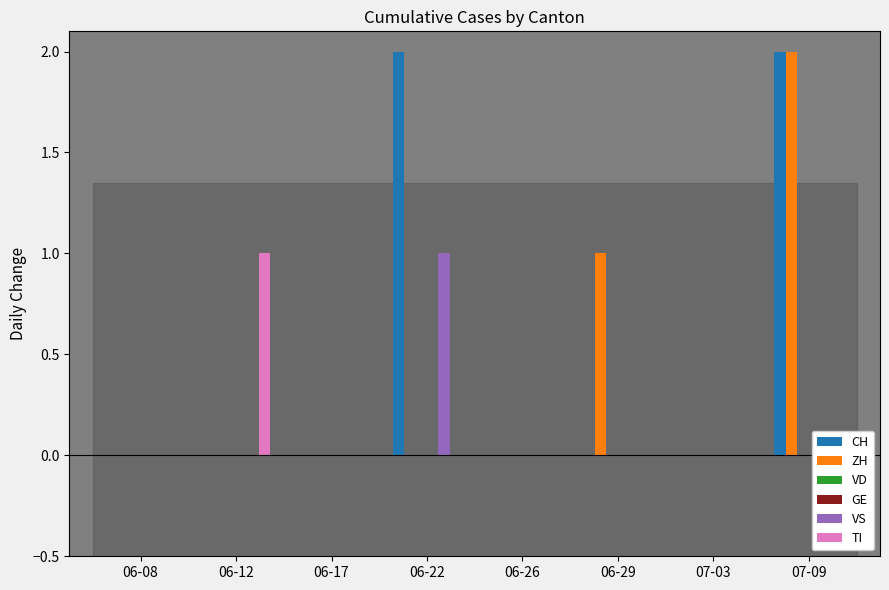

Between 06-12 and 06-17, which series saw the biggest shift?

TI